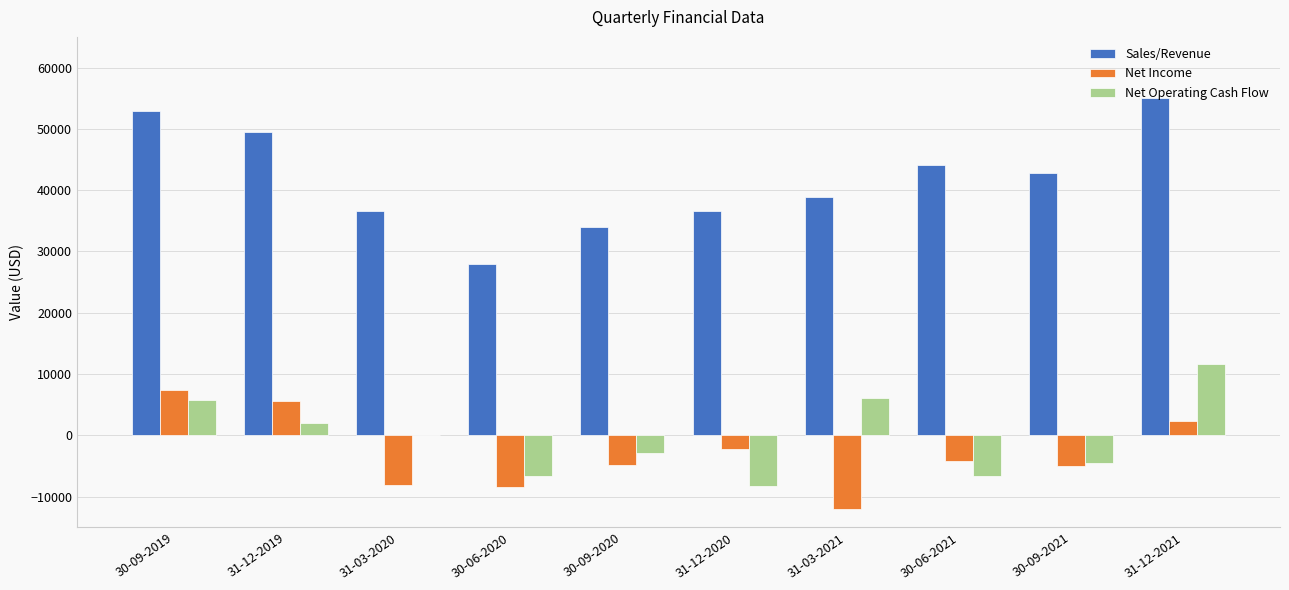

Which category has the highest value in the Net Income series?

30-09-2019